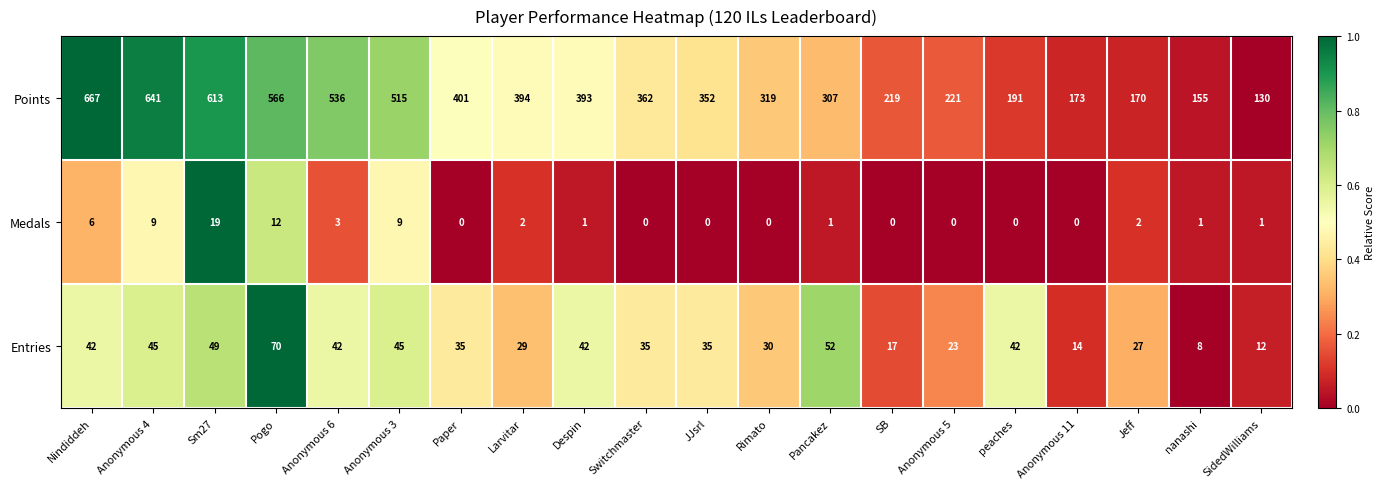

Which series has the widest spread of values?

Points